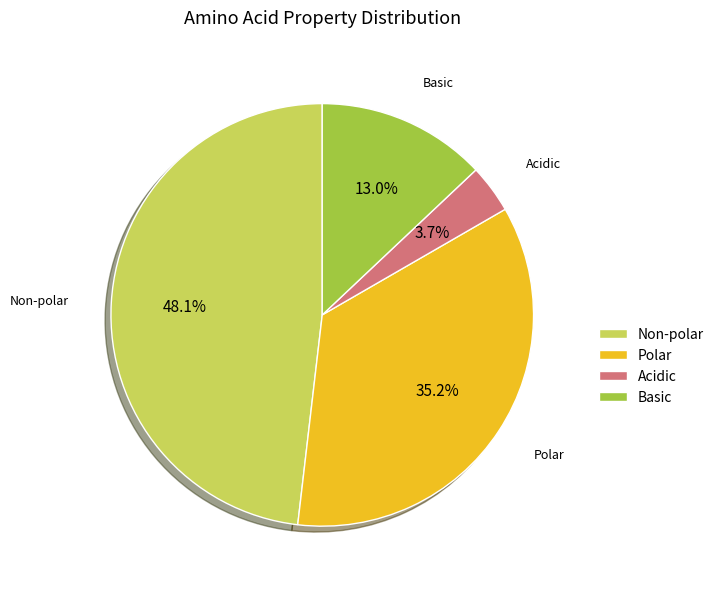

How many segments does this pie chart have?

4